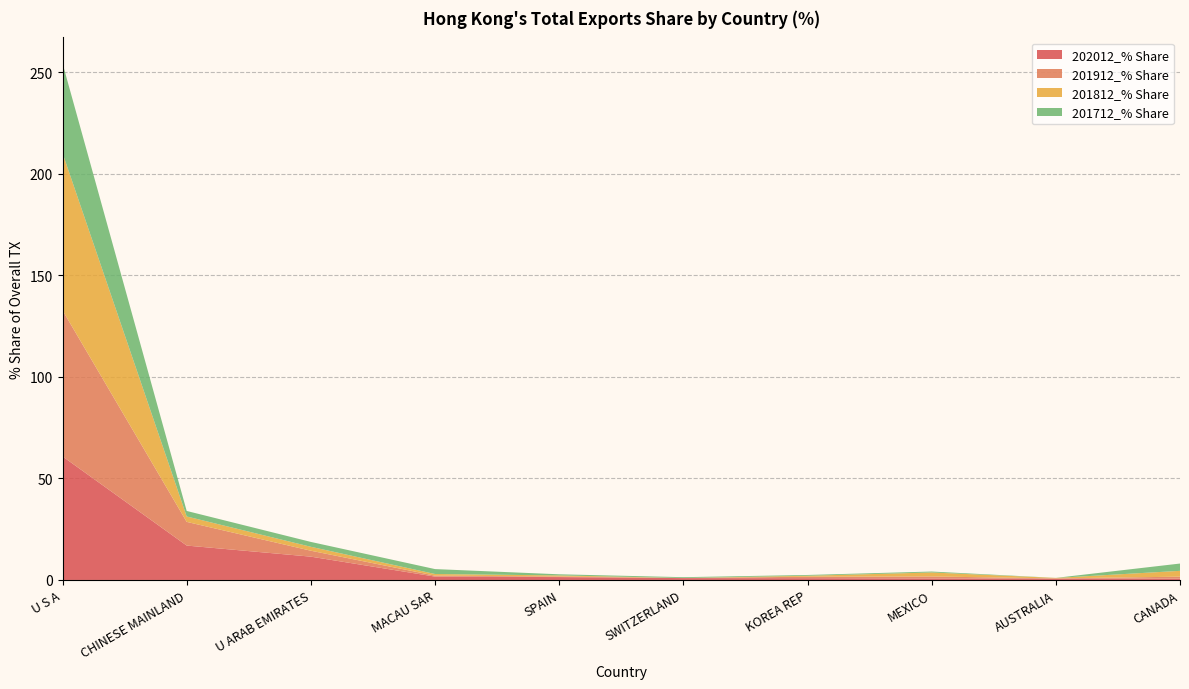

Reading left to right, transcribe all the data shown in this chart.

202012_% Share: 60.8	16.9	11.5	1.6	1.4	0.9	0.9	0.8	0.7	0.6
201912_% Share: 71.9	11.7	2.9	0.5	0.3	0.0	0.7	1.0	0.1	1.0
201812_% Share: 77.4	2.7	1.9	0.8	0.5	0.0	0.5	2.0	0.2	2.9
201712_% Share: 44.2	2.7	2.4	2.4	0.6	0.4	0.4	0.5	0.0	3.6